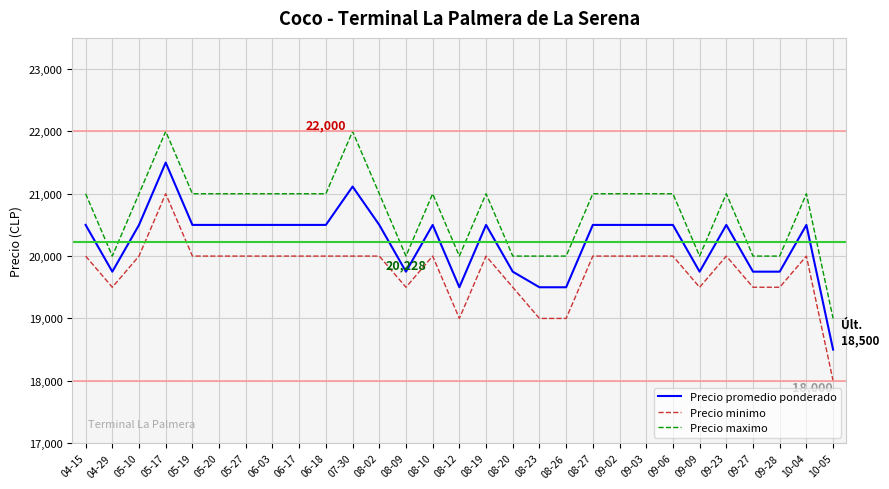

What is the total value across all series at 08-02?

61500